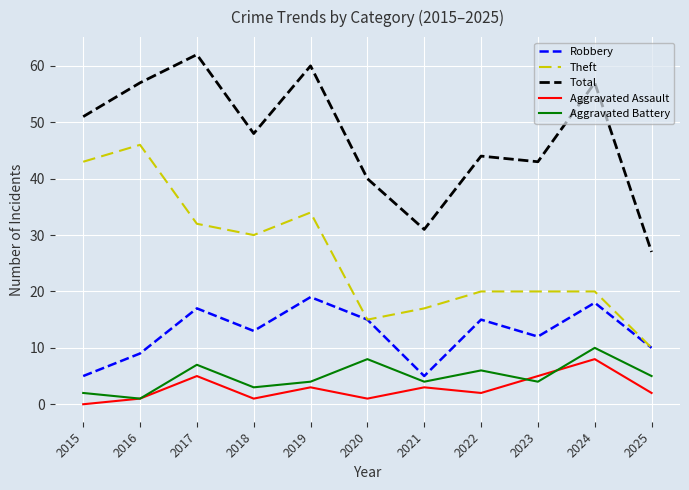

What is the sum of the Aggravated Assault values at 2023 and 2022?

7